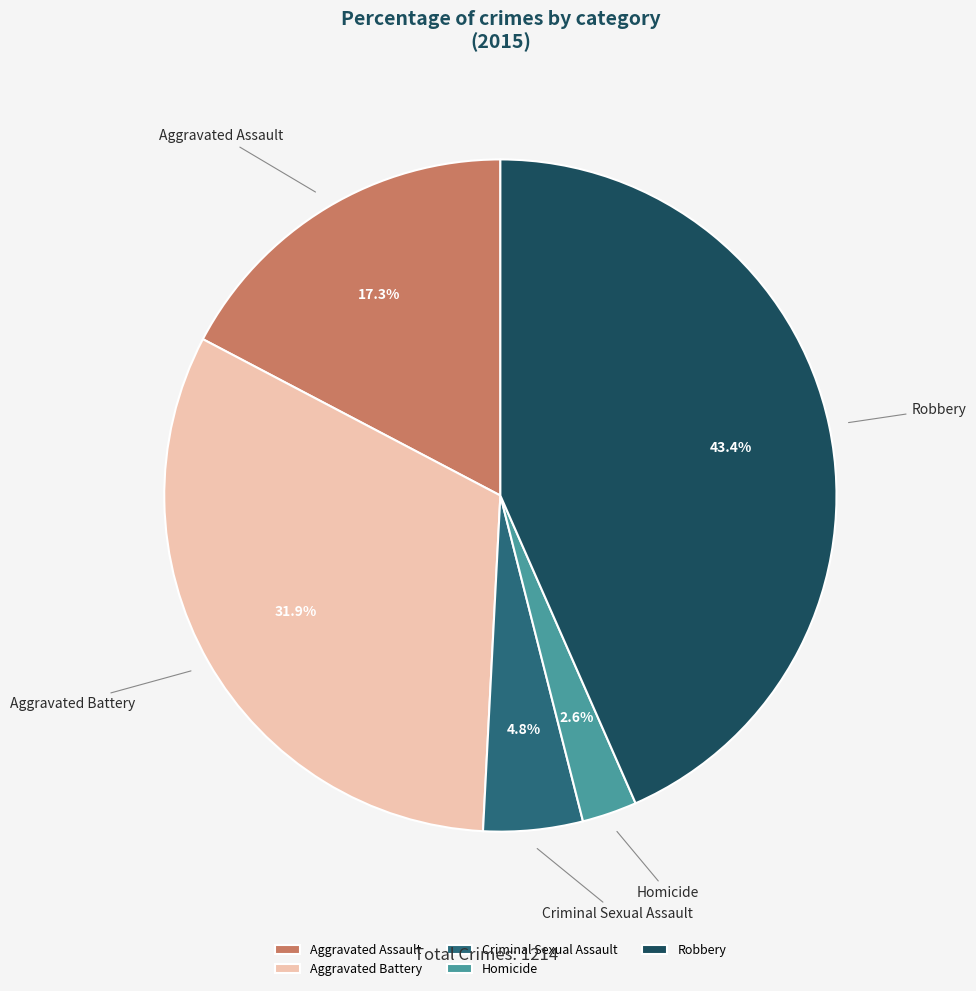

To the nearest percent, what is the average slice percentage?

20%